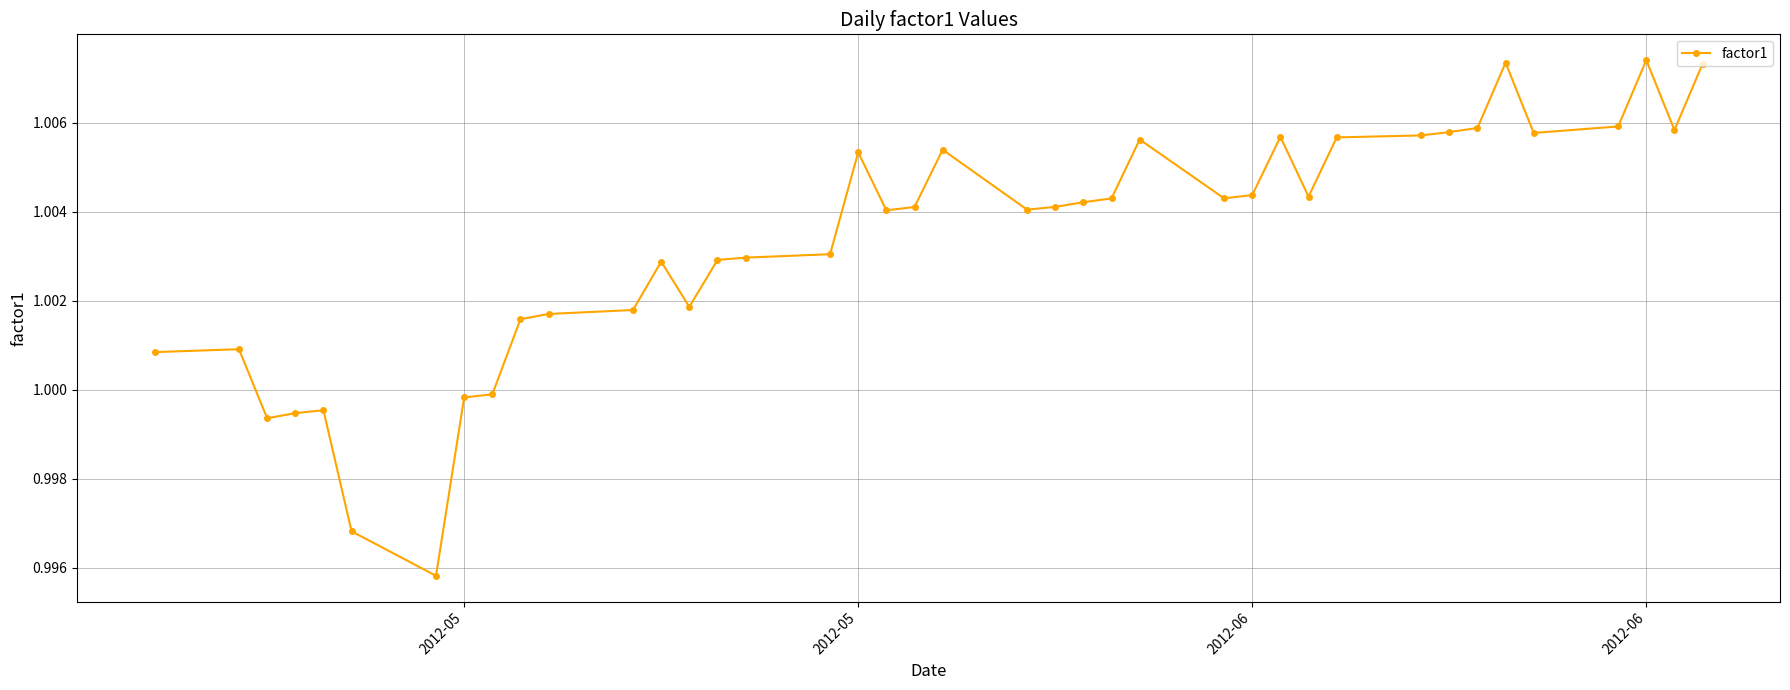

Count the number of categories in the chart.

40